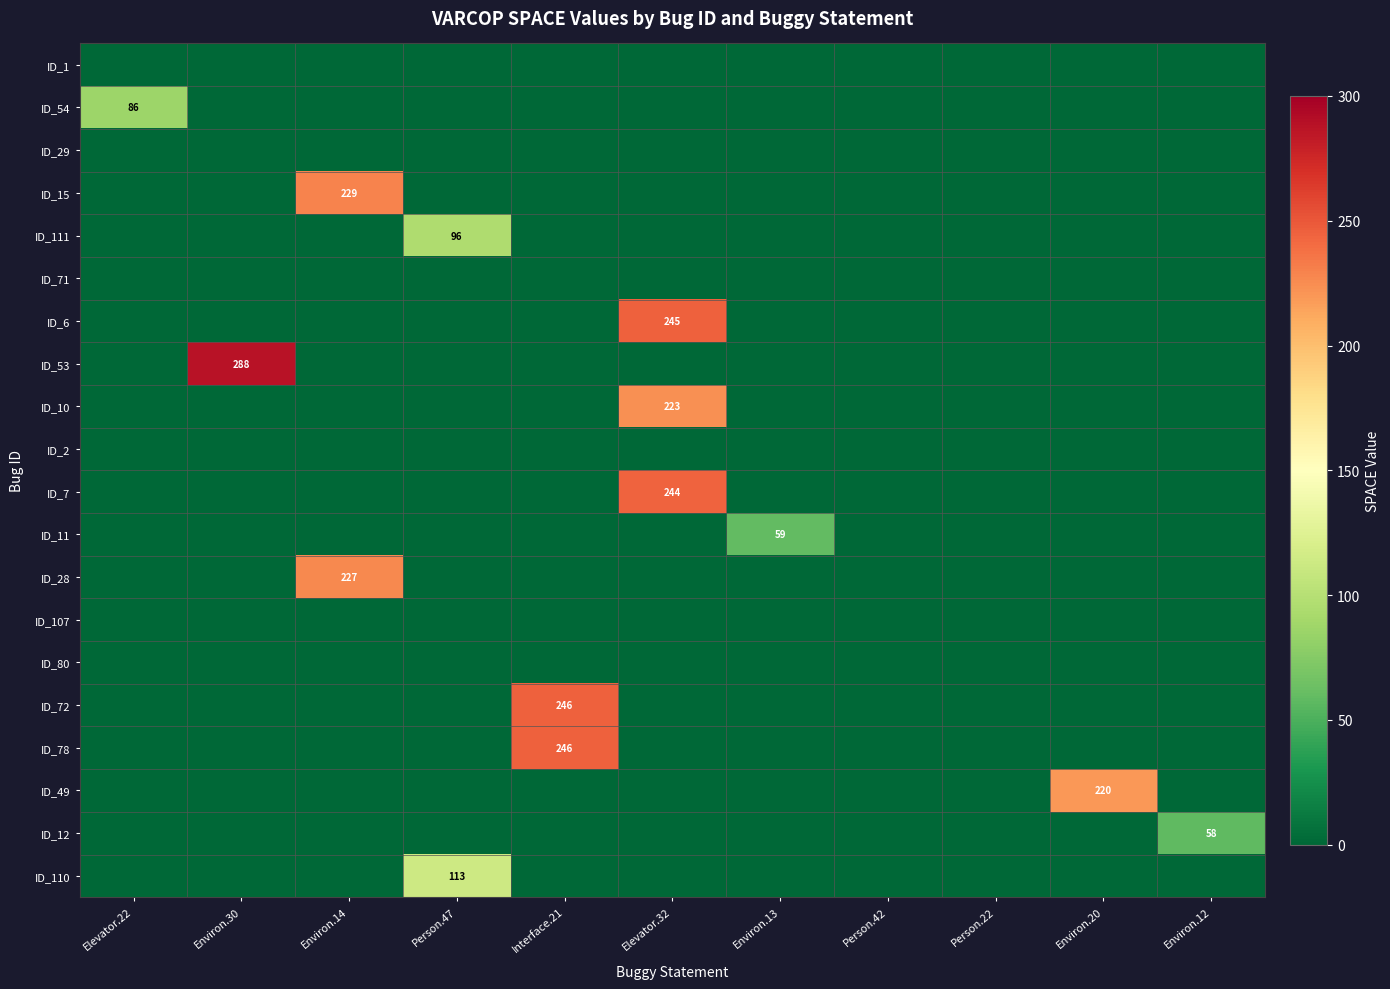

List the series in order of their peak value, lowest first.

ID_1, ID_29, ID_71, ID_2, ID_107, ID_80, ID_12, ID_11, ID_54, ID_111, ID_110, ID_49, ID_10, ID_28, ID_15, ID_7, ID_6, ID_72, ID_78, ID_53